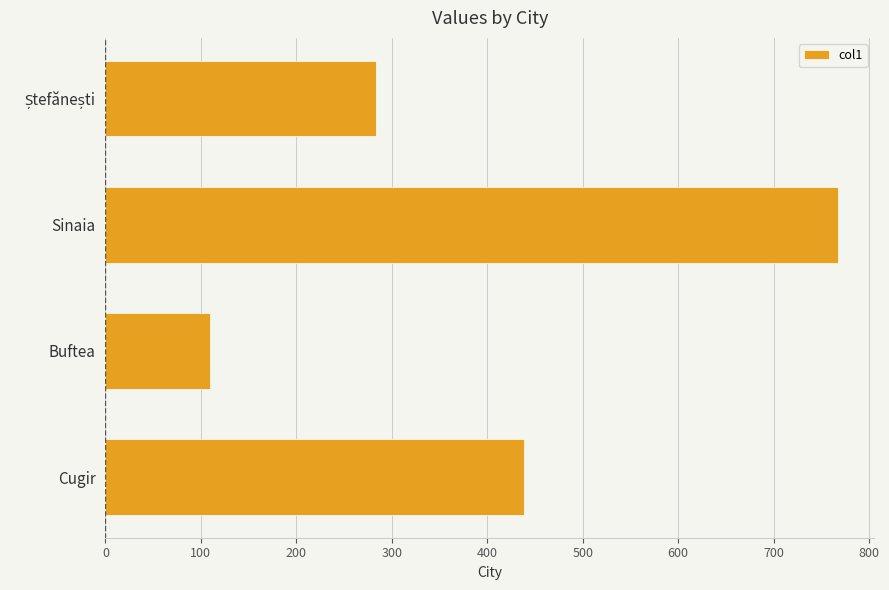

Count the values in the range 283 to 767.

3